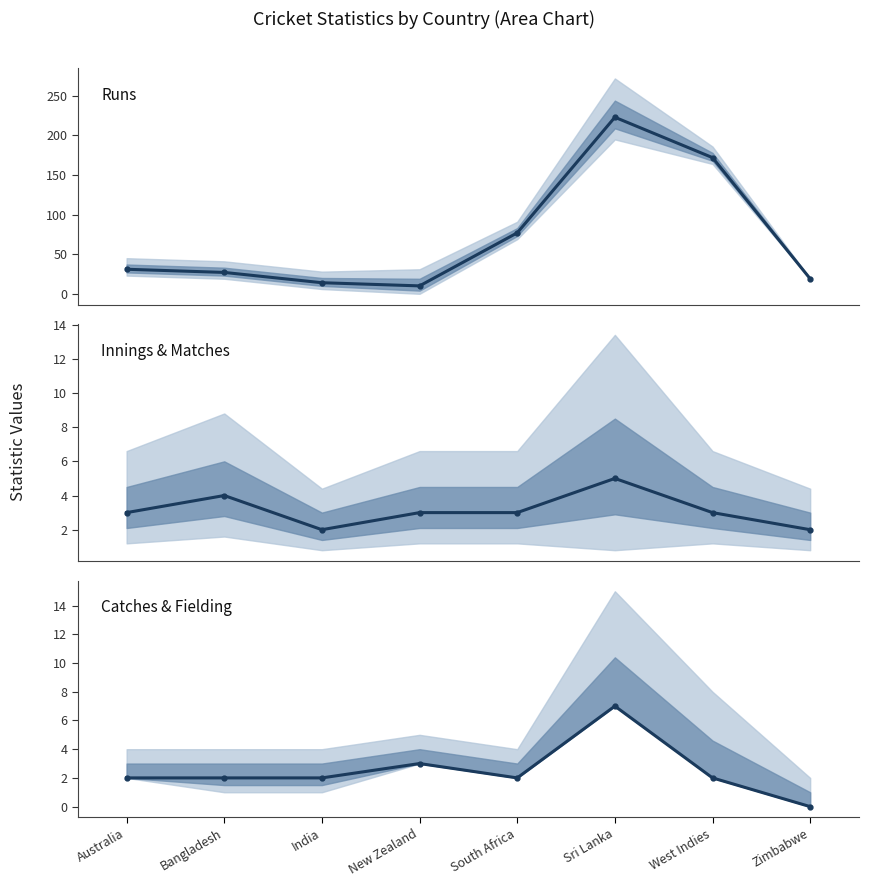

Which series has the largest total across all categories?

Runs